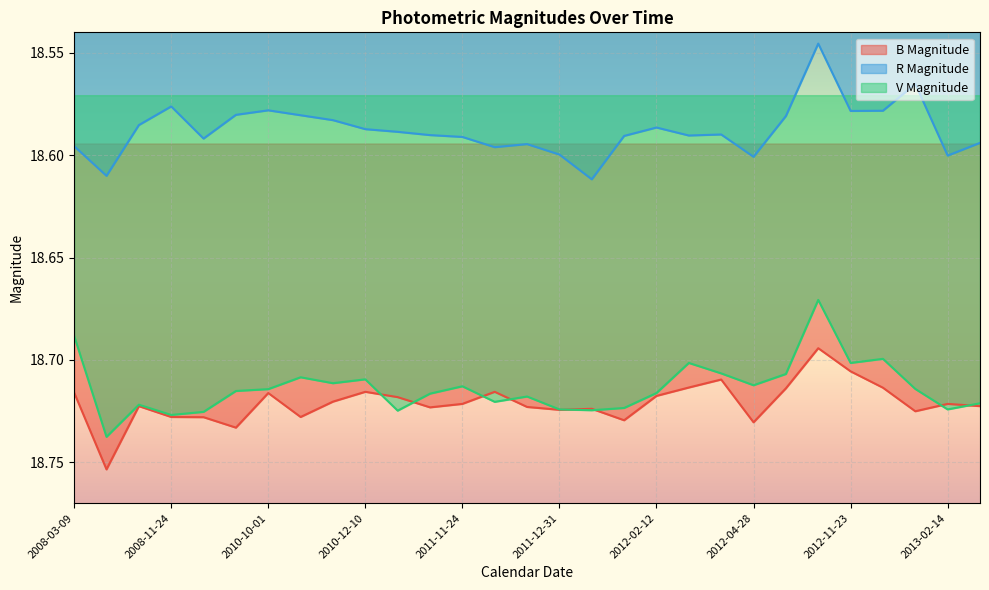

Which label corresponds to the smallest value in the chart?

2012-10-17